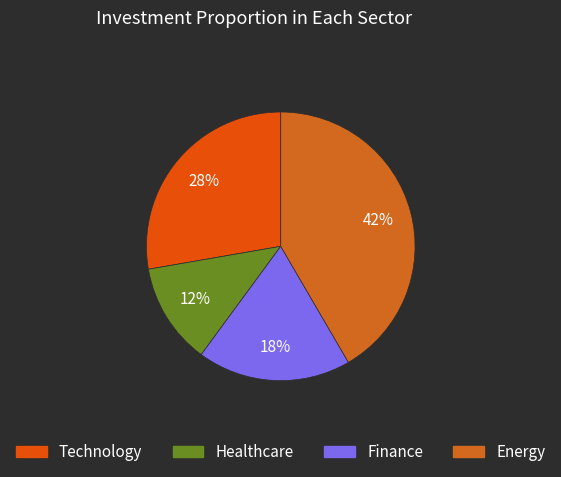

How many slices are in this pie chart?

4